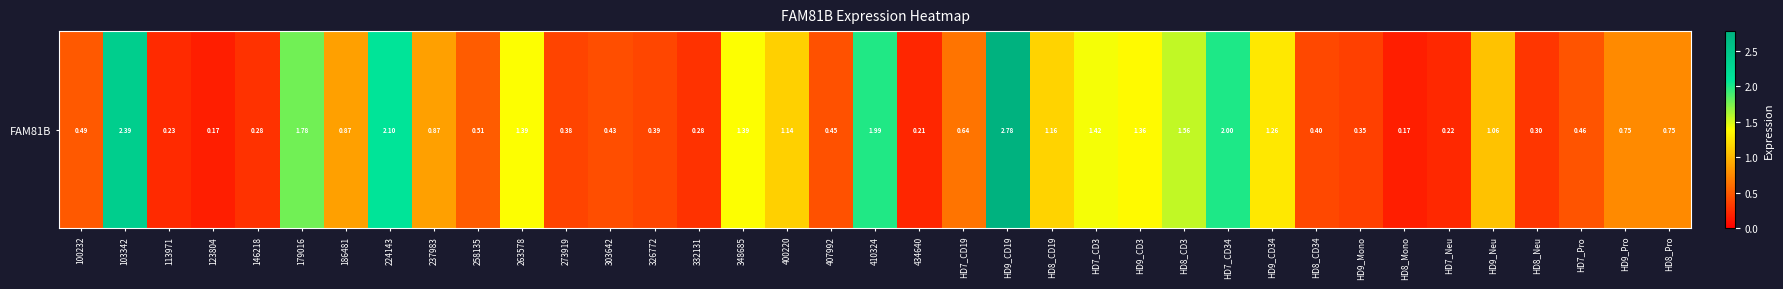

Count the number of data series in this chart.

1